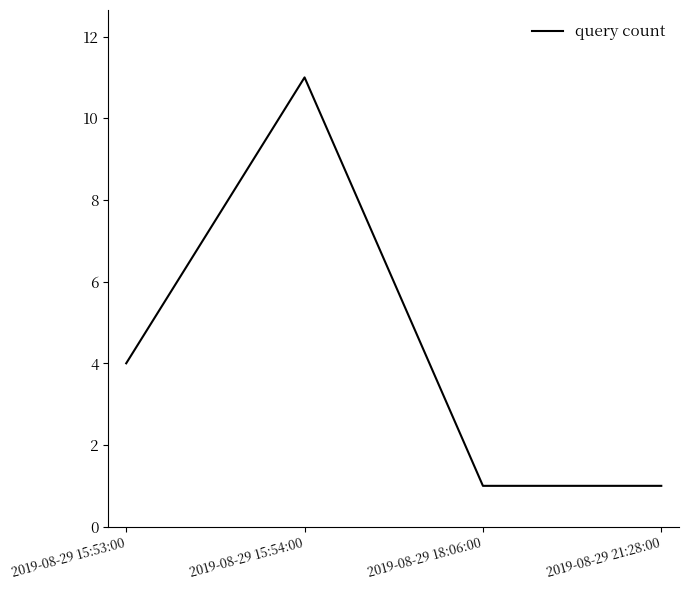

What is the sum of the values at 2019-08-29 18:06:00 and 2019-08-29 15:54:00?

12